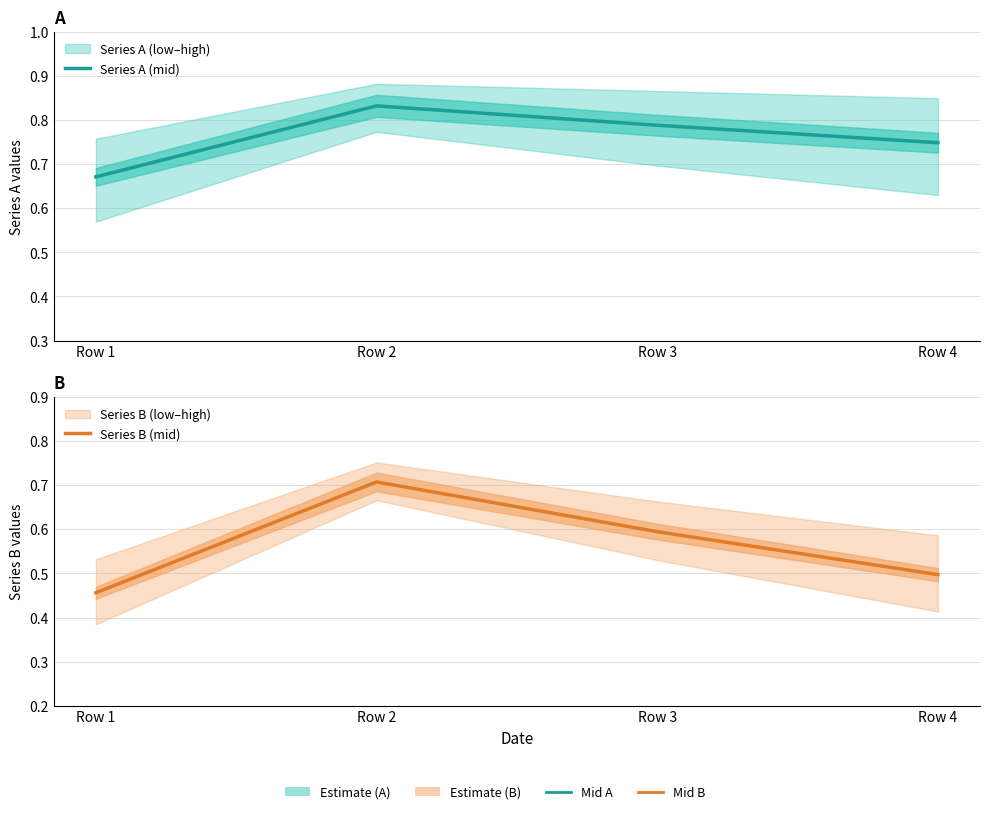

True or false: Series A (mid) and Series B (mid) intersect in this chart.

False